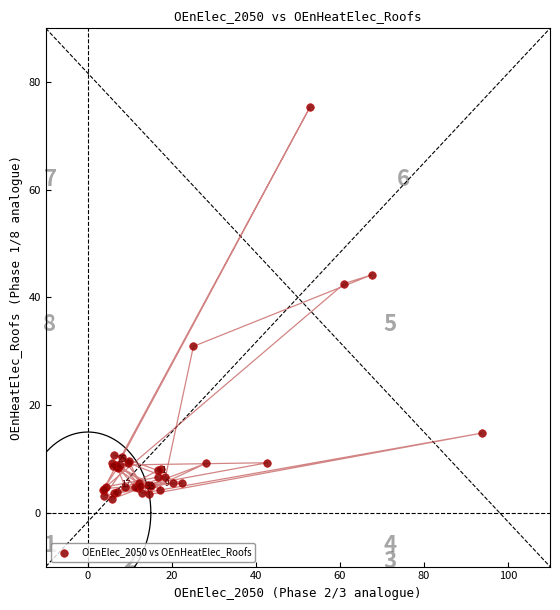

What Y value in the scatter plot is closest to 38?

42.6